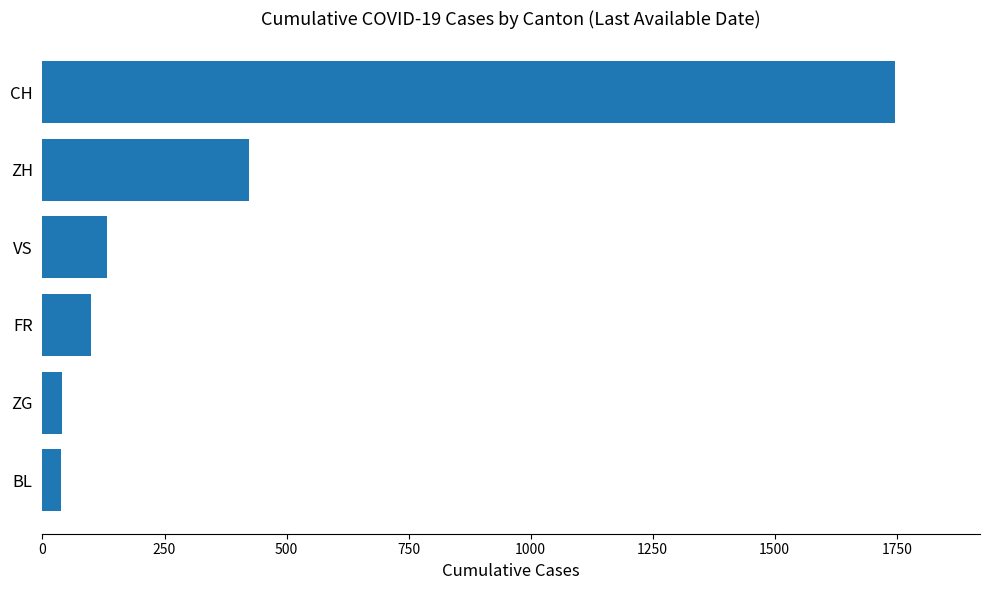

True or false: the data shows 262 at ZH.

False